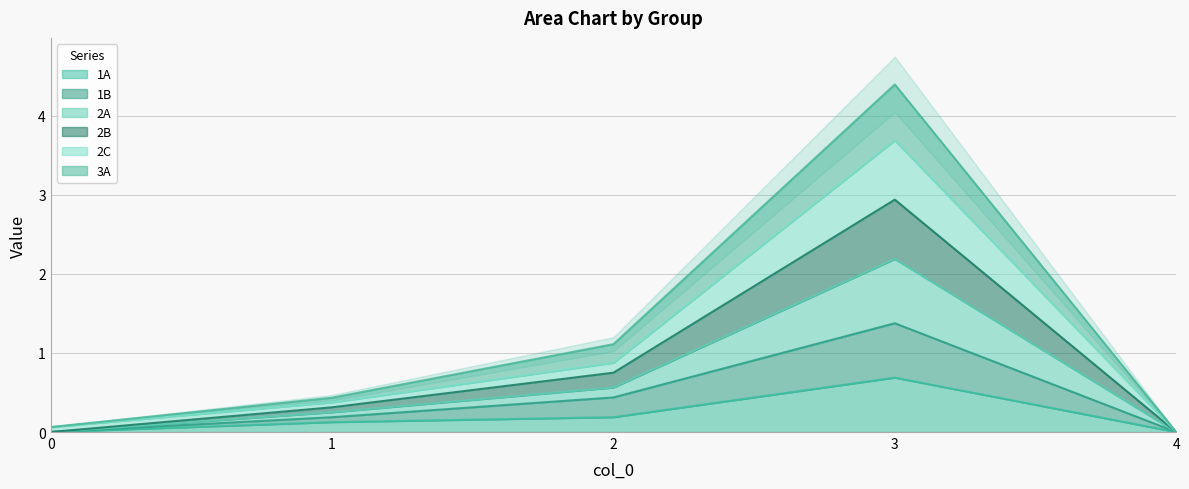

True or false: 1B has more than 2 interior local peaks.

False